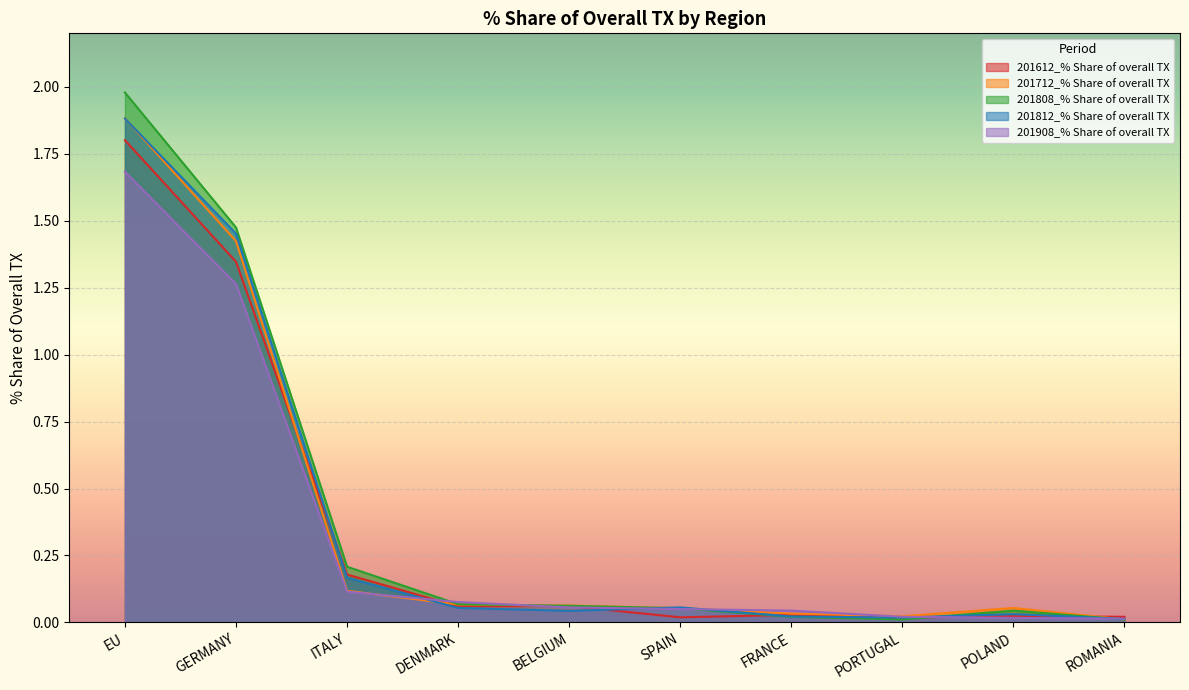

The 201612_% Share of overall TX series shows 1.3 at GERMANY. True or false?

True